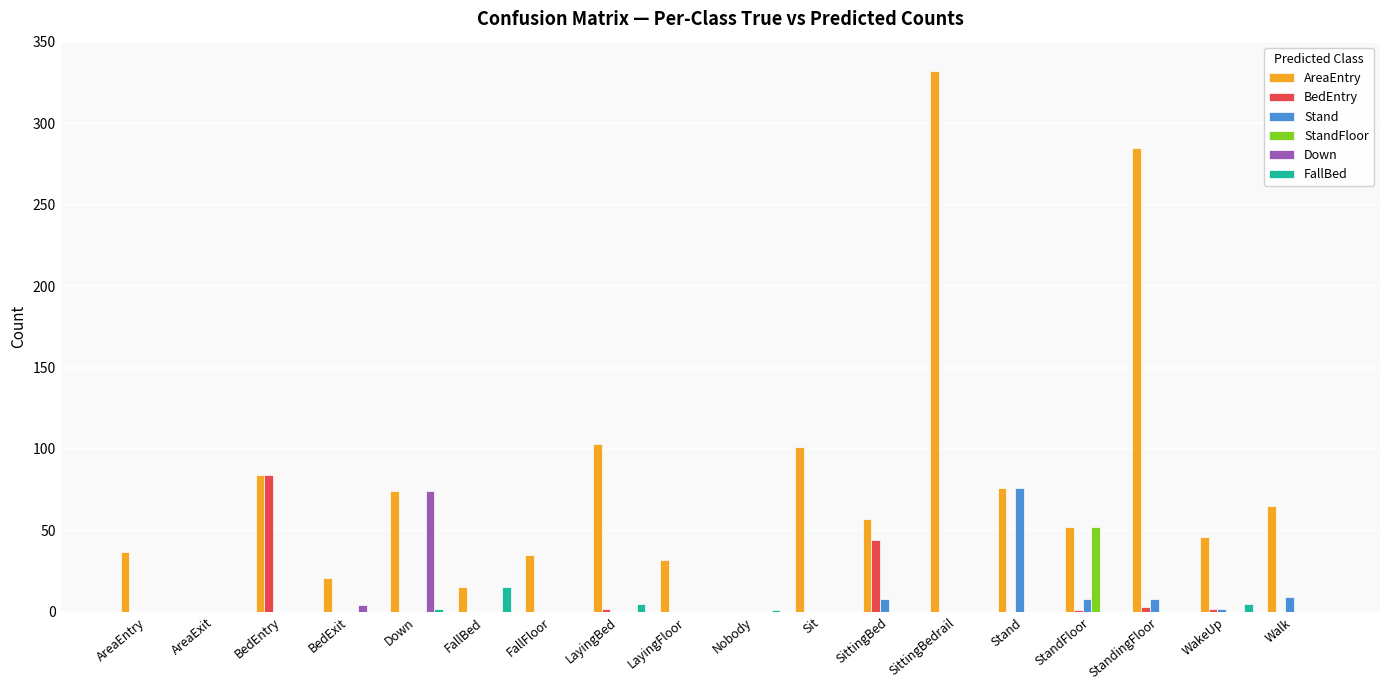

What is the greatest value displayed?

332